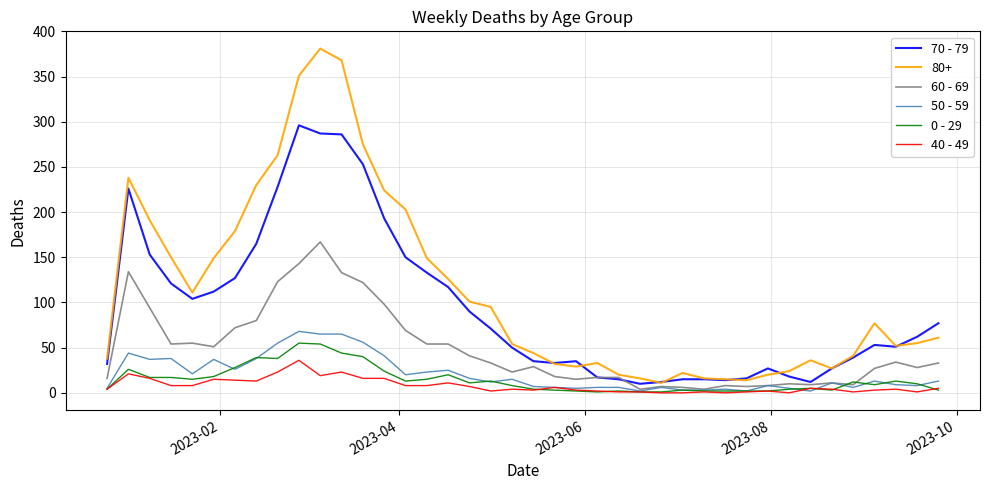

Which series has the largest total across all categories?

80+